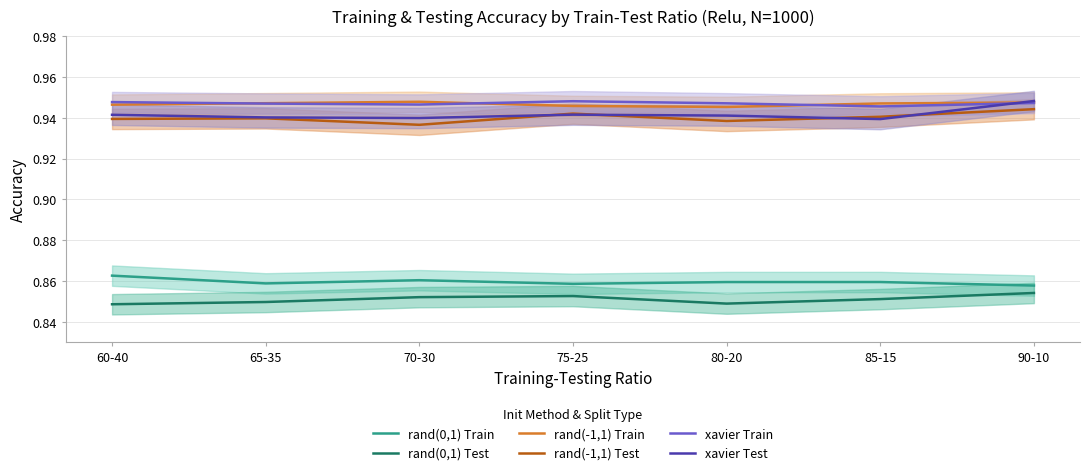

What is the smallest value displayed?

0.8